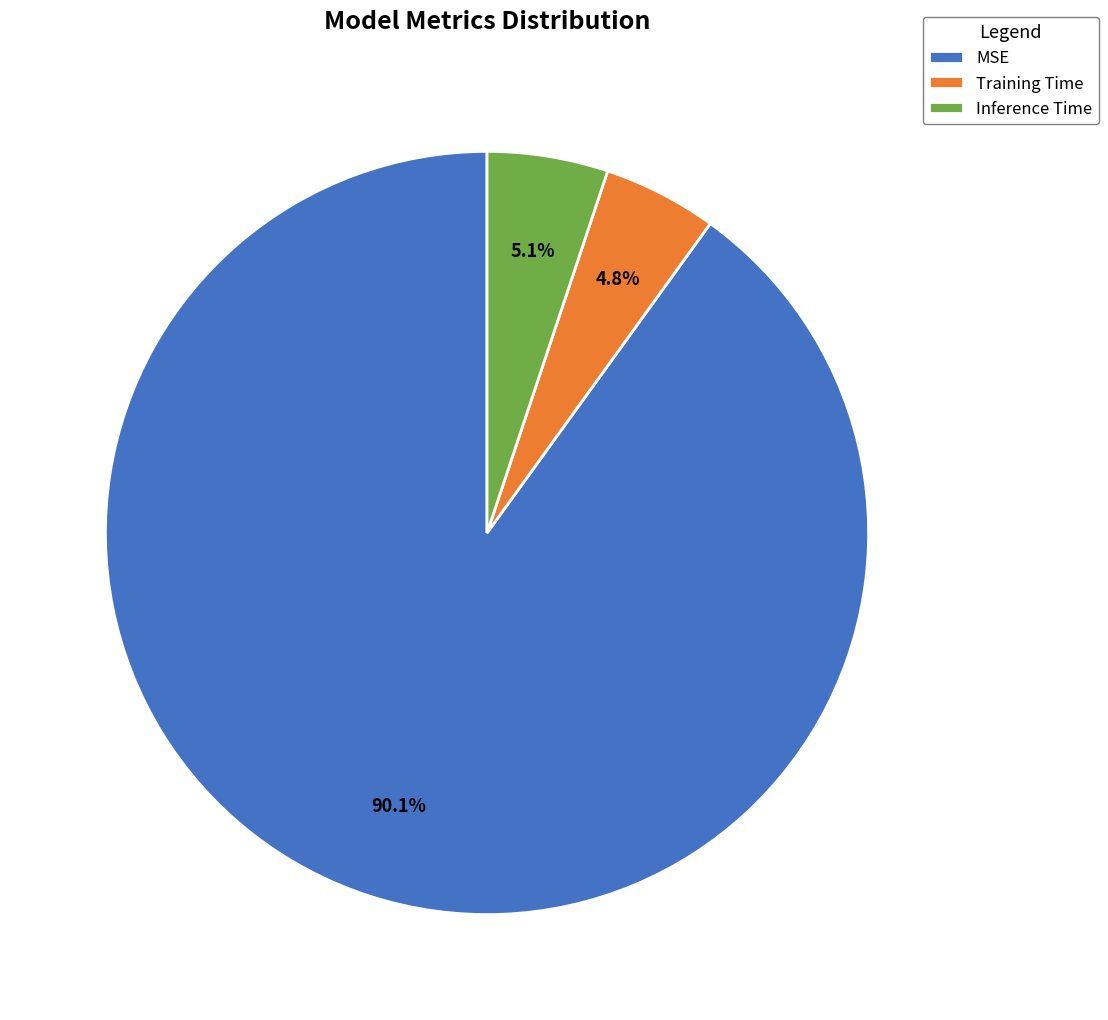

True or false: MSE accounts for 77% of the total.

False